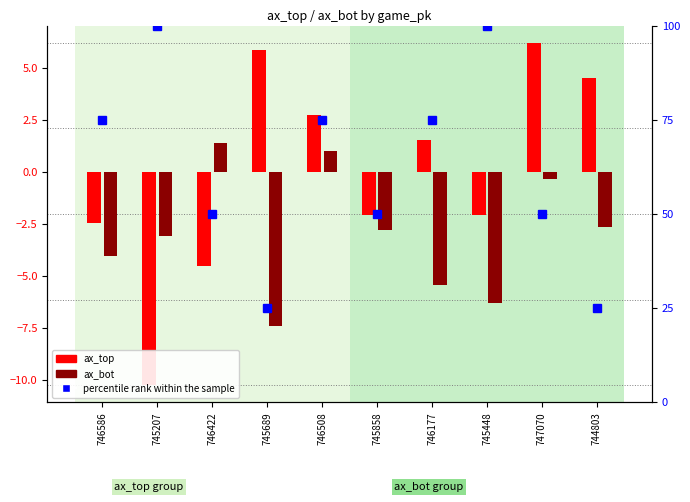

The ax_top series shows 4.5 at 744803. True or false?

True